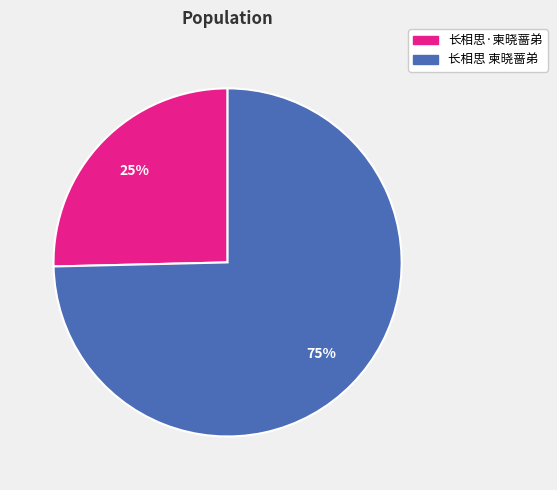

Is there a majority slice in this chart?

Yes